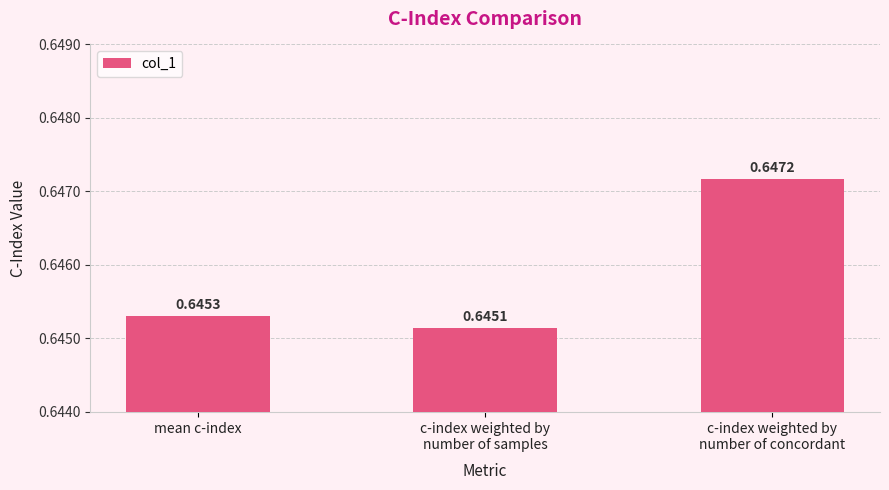

Rank the categories by value from highest to lowest.

c-index weighted by
number of concordant, mean c-index, c-index weighted by
number of samples